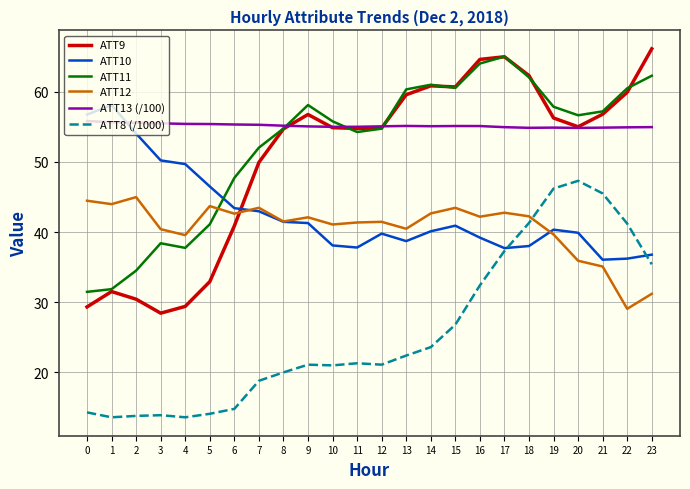

The value of ATT11 at 18 is 102.4. True or false?

False